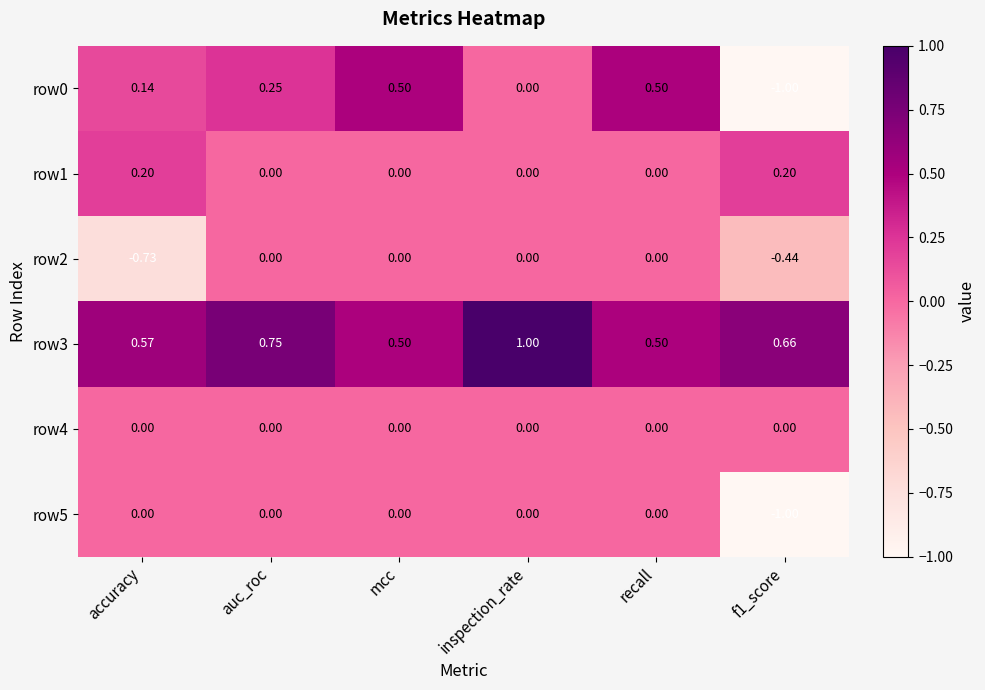

Is the value of row2 at recall greater than the value of row3 at inspection_rate?

No